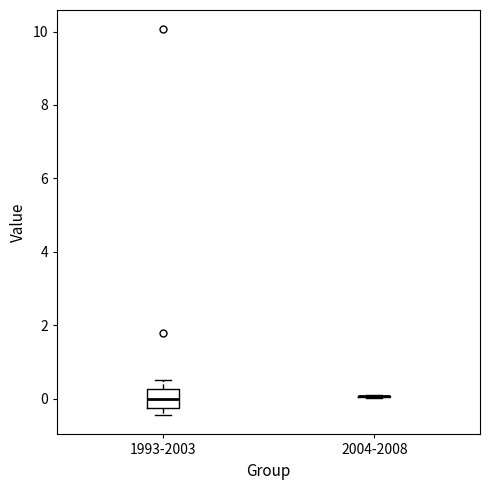

Reading left to right, transcribe this box plot: for each box, give where its median line is, the range the box spans, and where its two whiskers end, as read against the y-axis. The values are not printed on the chart, so give them approximately, as read against the axis.

1993-2003: median 0.0, box -0.2 to 0.2, whiskers -0.4 to 0.6
2004-2008: box collapsed to a line at 0.0, whiskers 0.0 to 0.0